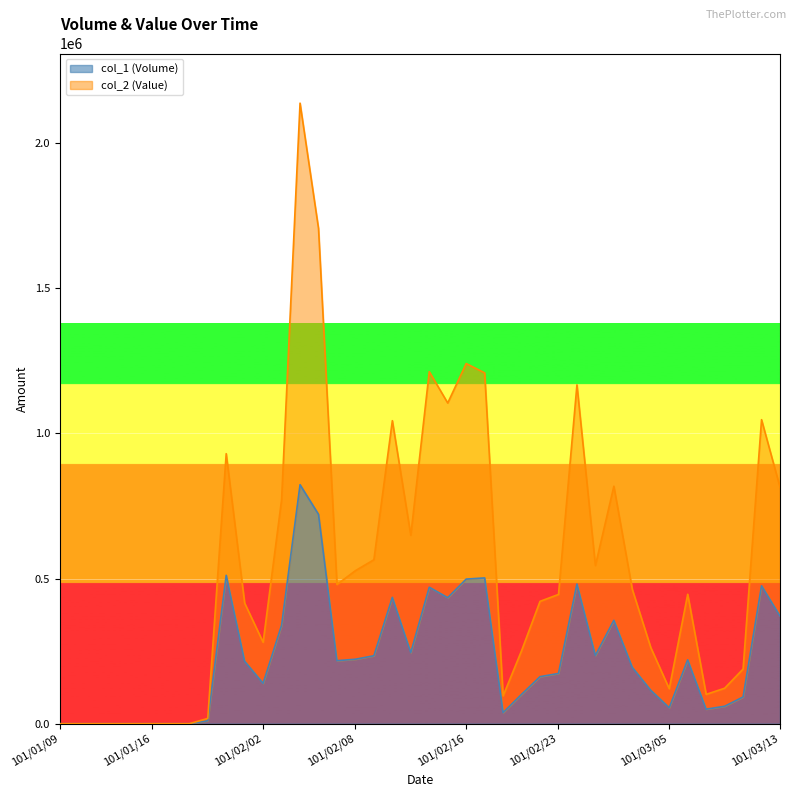

What is the highest value of the col_2 (Value) series?

2137080